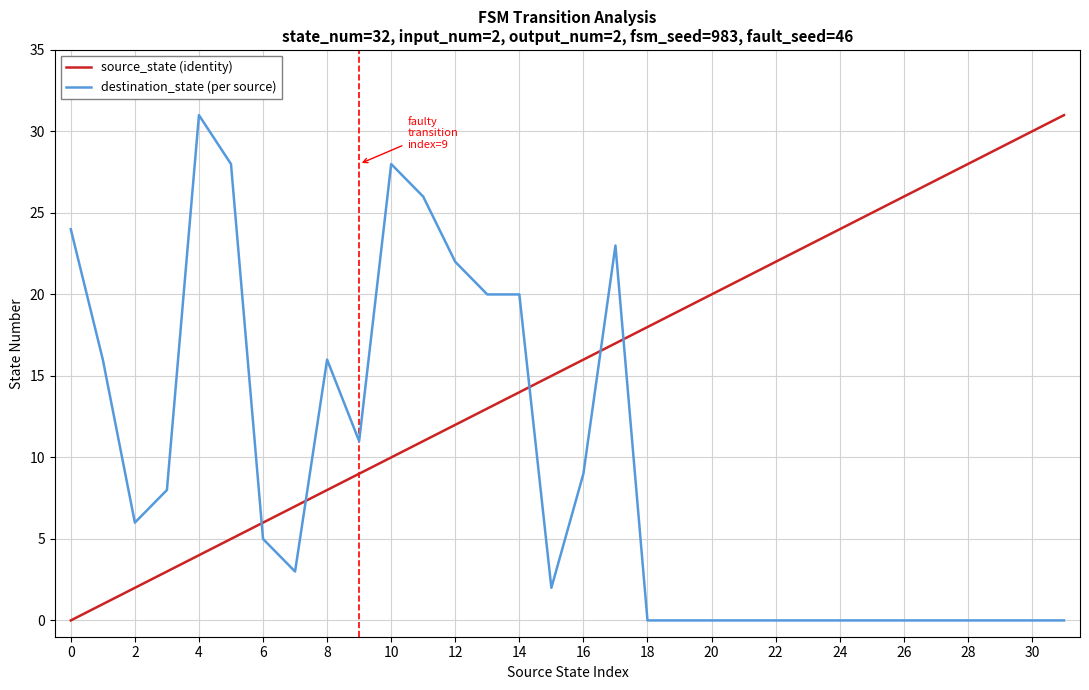

List the series in order of their overall mean, lowest first.

destination_state (per source), source_state (identity)